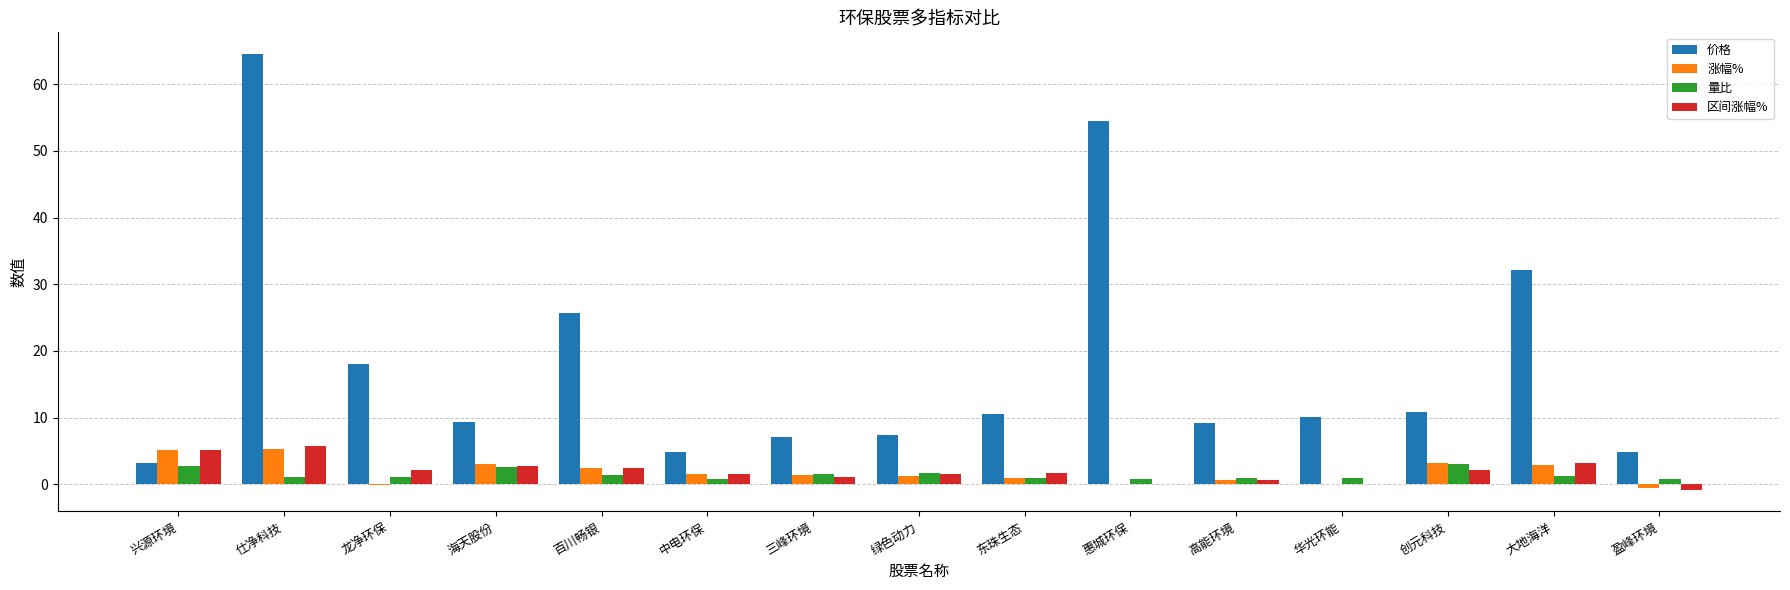

What is the sum of all 区间涨幅% values?

29.2